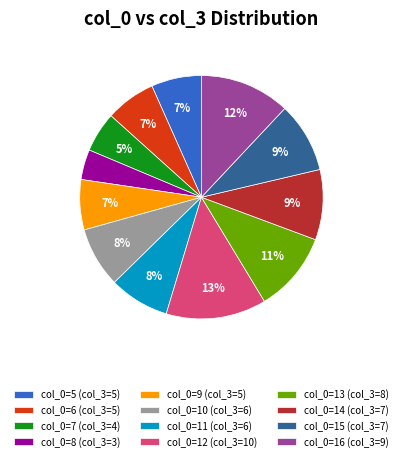

True or false: col_0=11 (col_3=6) accounts for 14% of the total.

False